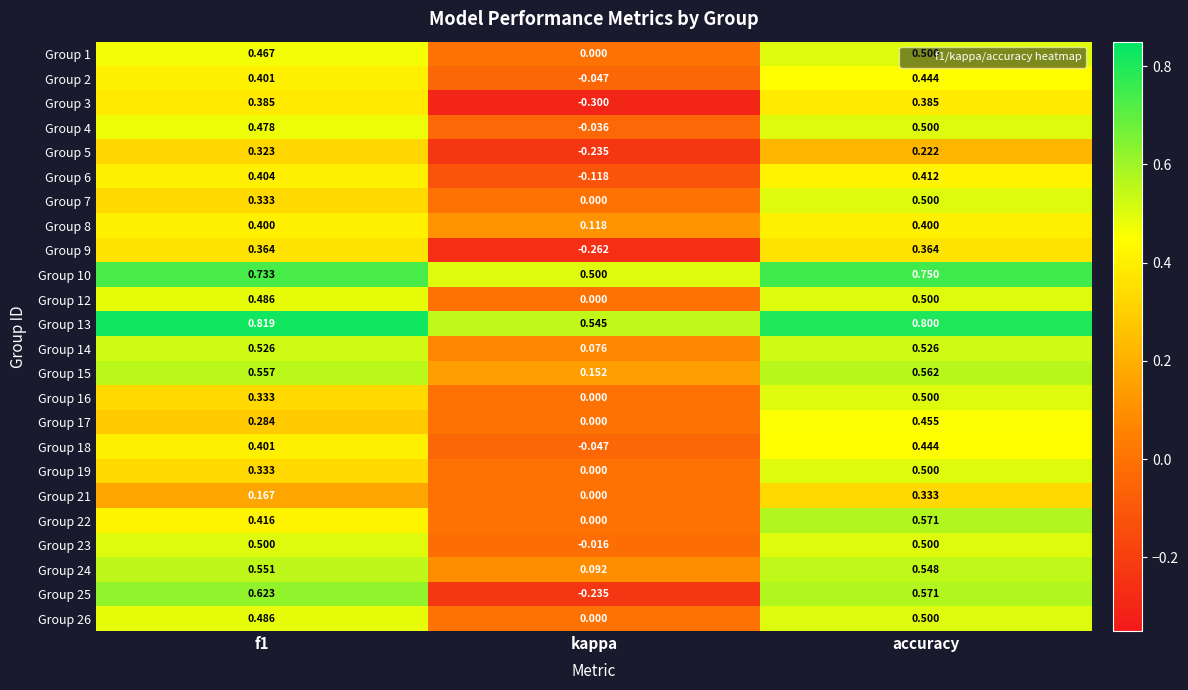

Which series has the largest range (max minus min)?

Group 25